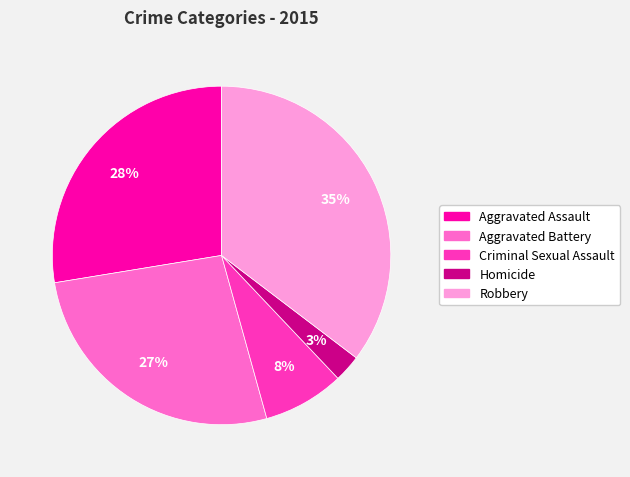

To the nearest percent, what portion does Criminal Sexual Assault represent?

8%